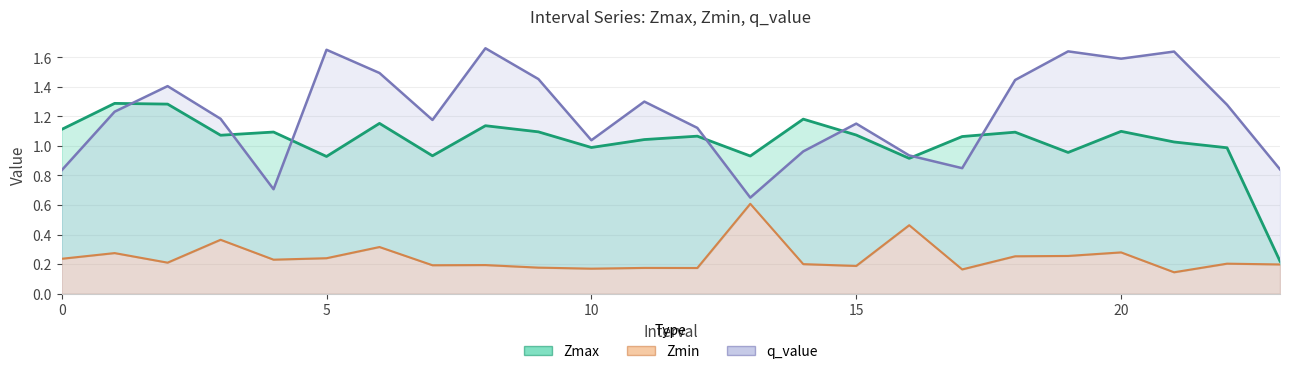

At which label does Zmin reach its minimum?

21